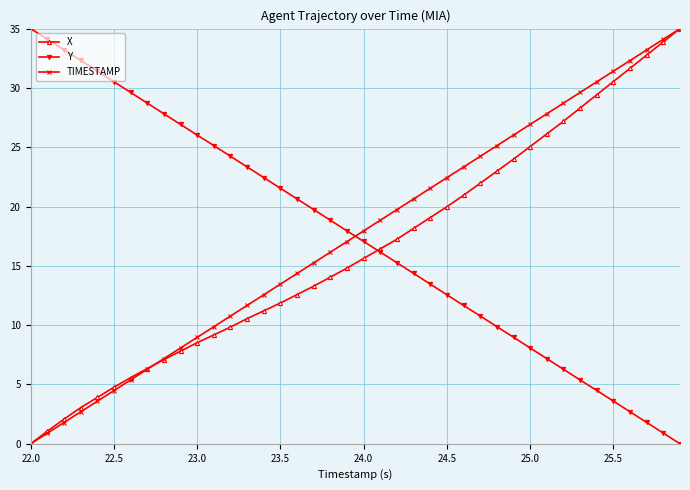

What is the maximum value shown in the chart?

35.0